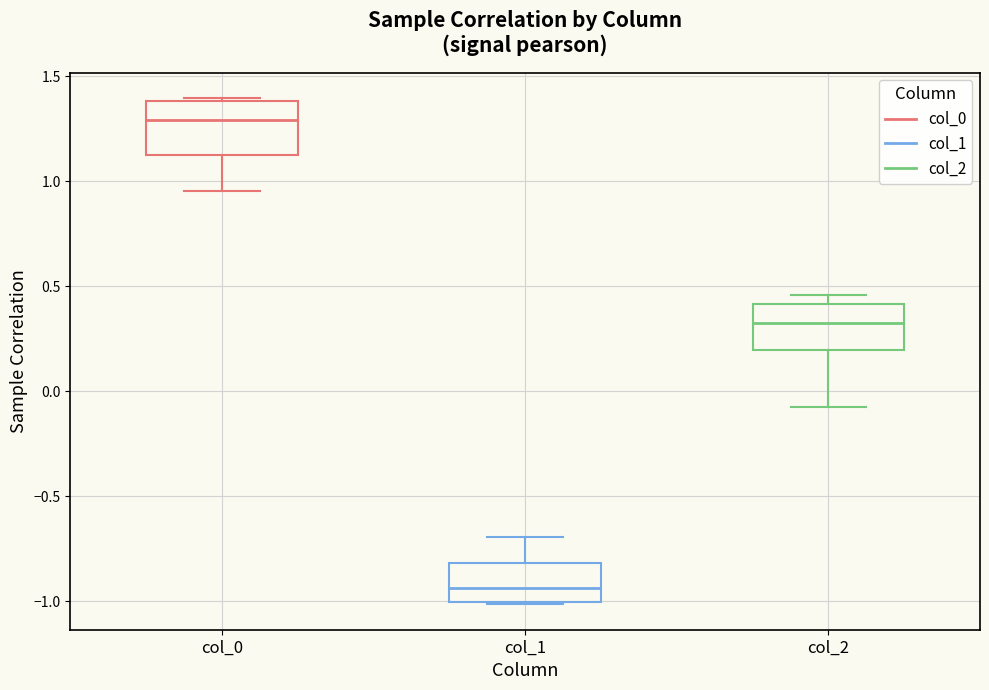

Reading left to right, read every box against the y-axis: the position of its median line, the range the box covers, and the ends of its whiskers. The values are not printed on the chart, so give them approximately, as read against the axis.

col_0: median 1.30, box 1.10 to 1.40, whiskers 0.95 to 1.40
col_1: median -0.95, box -1.00 to -0.80, whiskers -1.00 to -0.70
col_2: median 0.30, box 0.20 to 0.40, whiskers -0.05 to 0.45